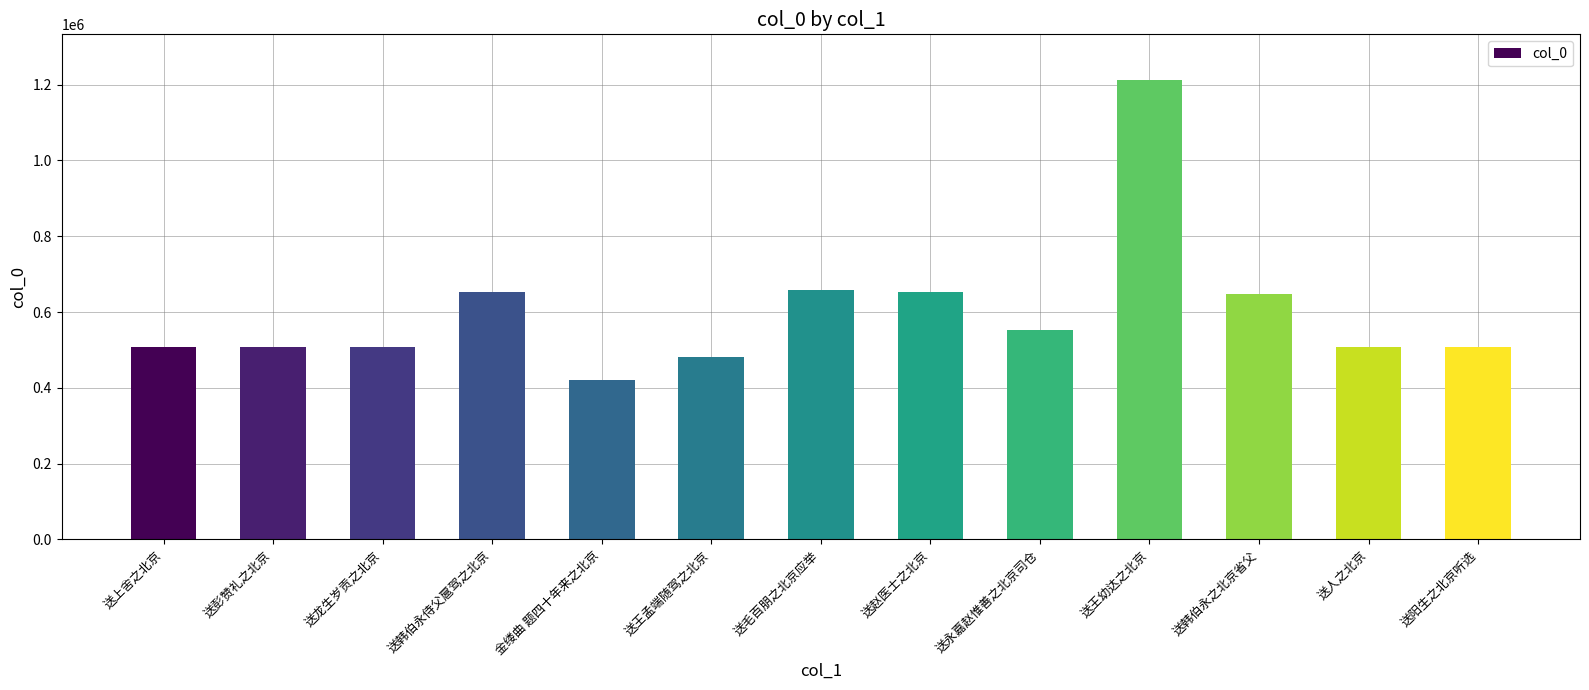

Does the chart contain stacked bars?

No